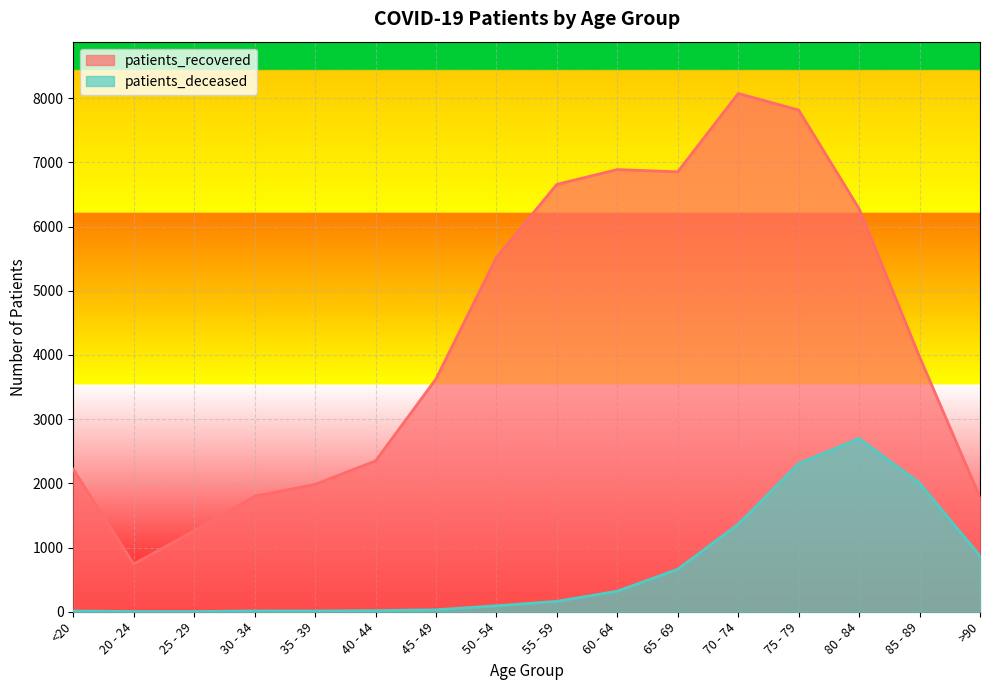

How many lines are shown in the chart?

2